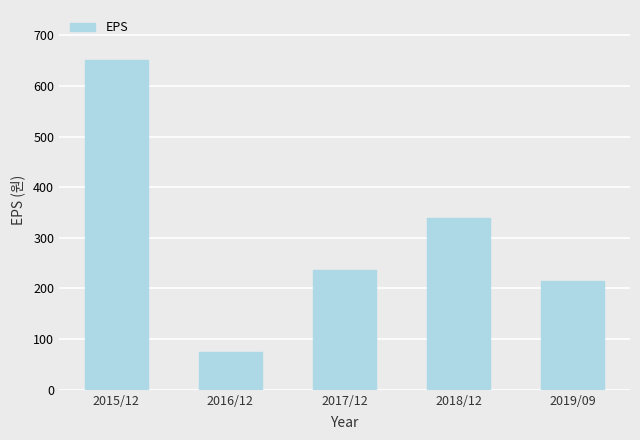

At which label does the data first exceed 237?

2015/12